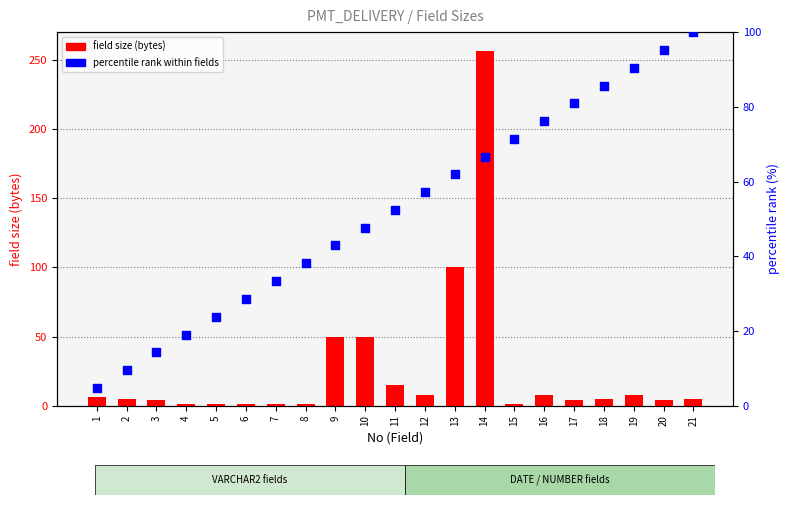

Which series has the largest Y range (max minus min)?

field size (bytes)